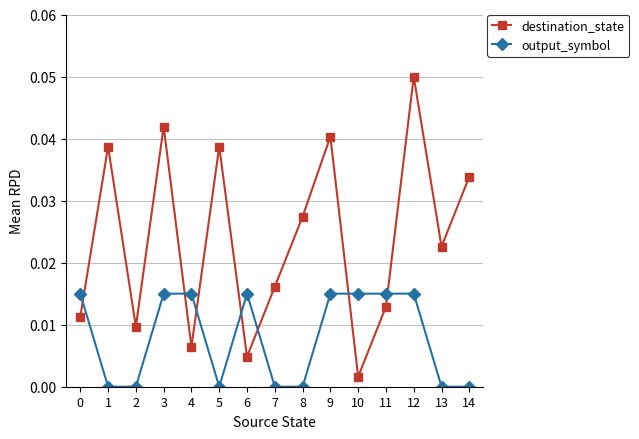

After their last crossing, which series has the higher values: destination_state or output_symbol?

destination_state